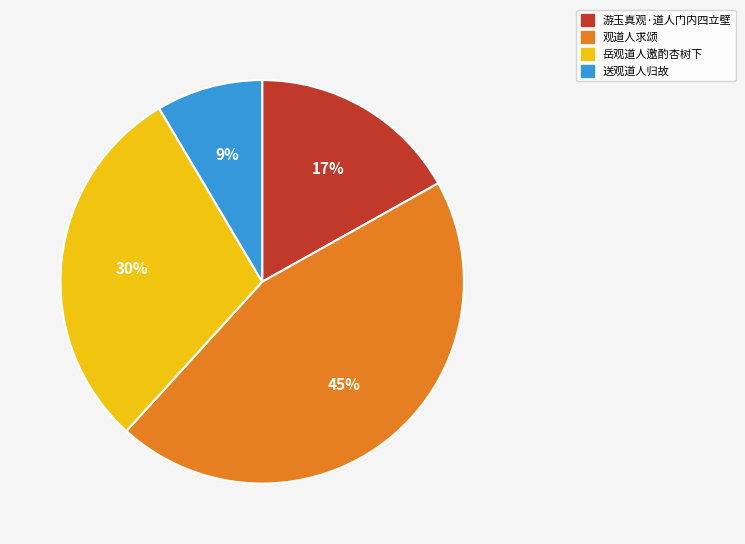

Is there a majority slice in this chart?

No